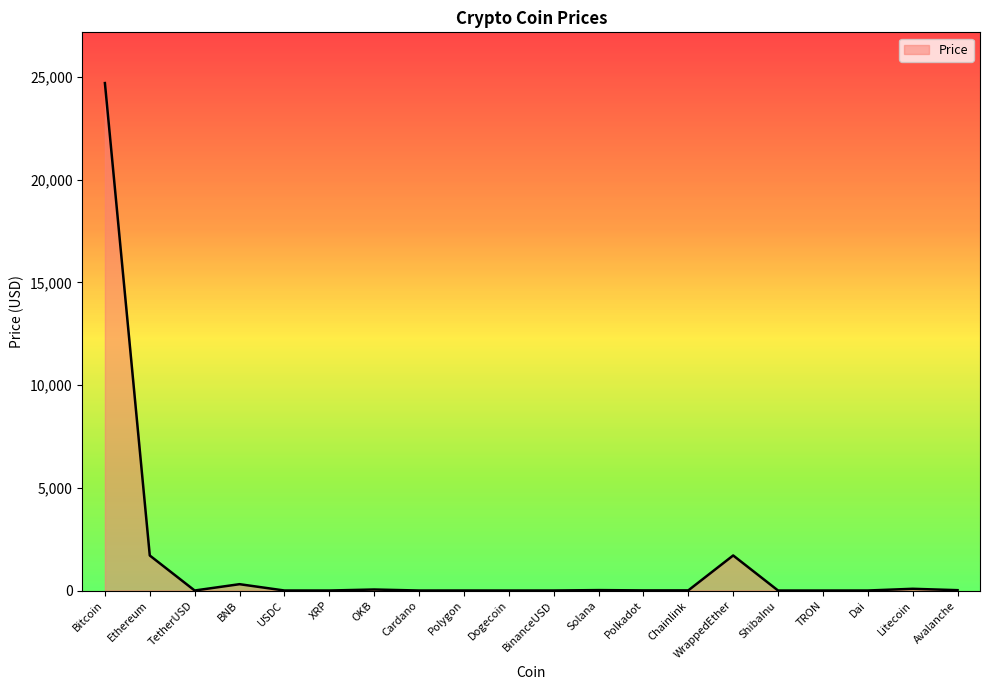

Between TetherUSD and Bitcoin, which is larger?

Bitcoin